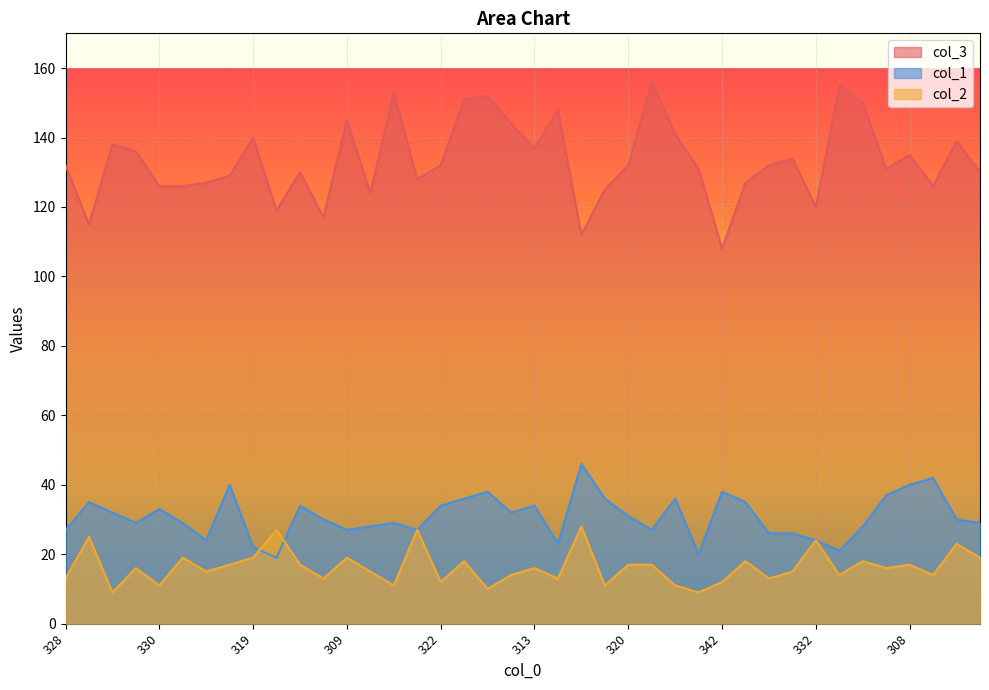

At how many categories does at least one series exceed 129?

25